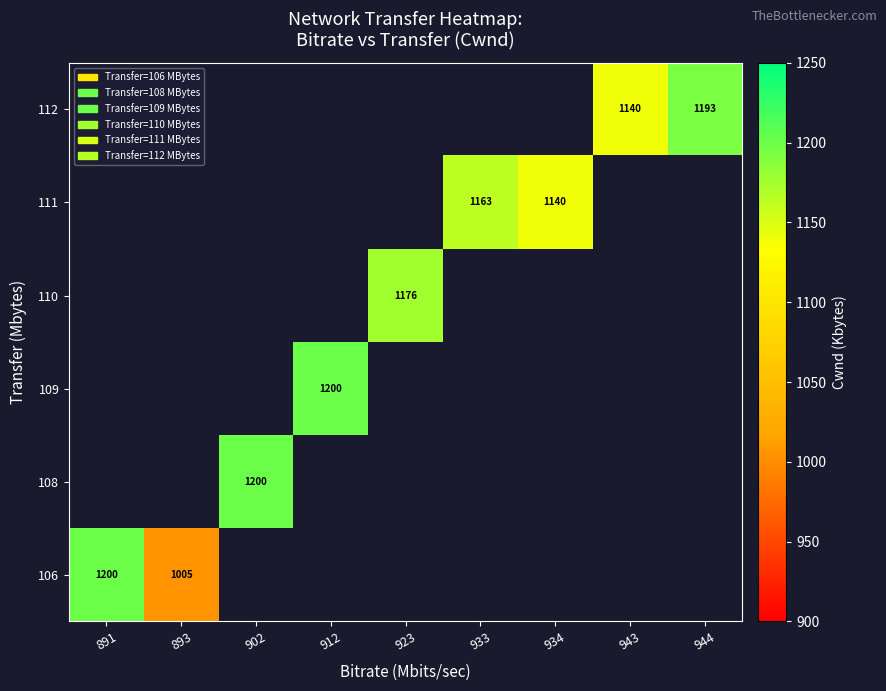

The 112 series shows 1140 at 943. True or false?

True